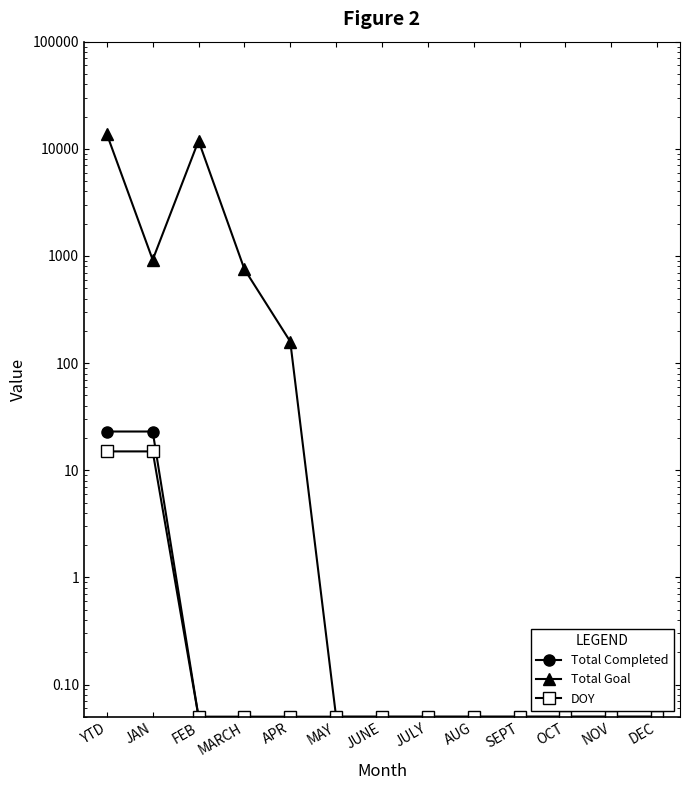

Does the chart have visible grid lines?

No